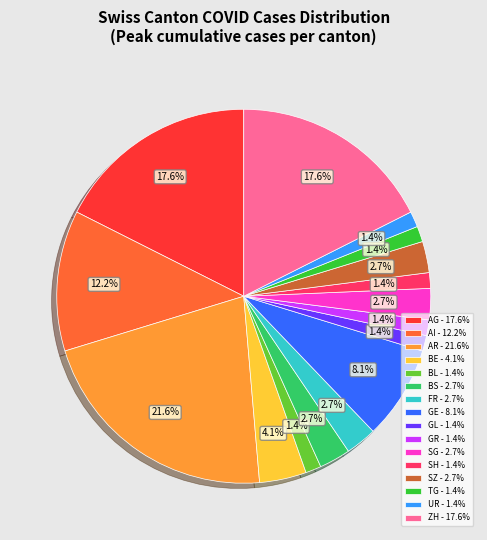

Which category has the biggest portion of the pie?

AR - 21.6%